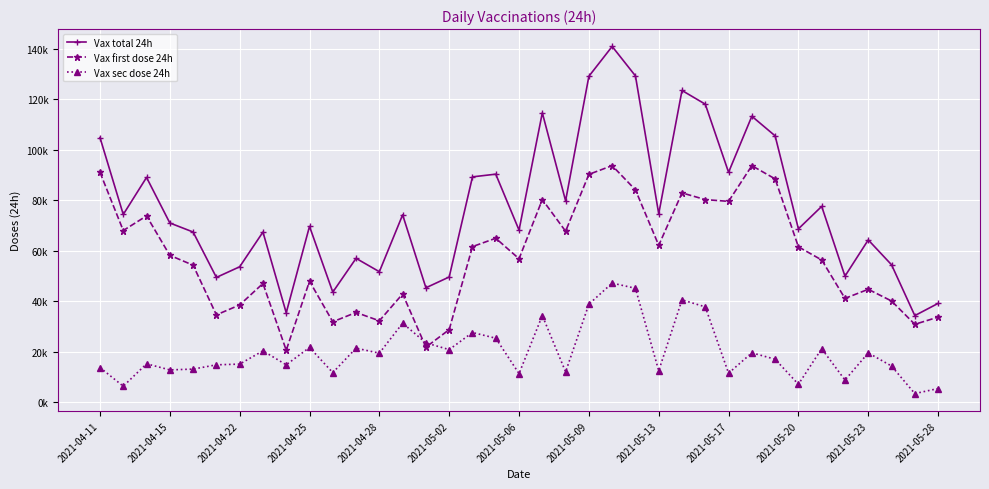

What are all the series names shown in the legend?

Vax total 24h, Vax first dose 24h, Vax sec dose 24h